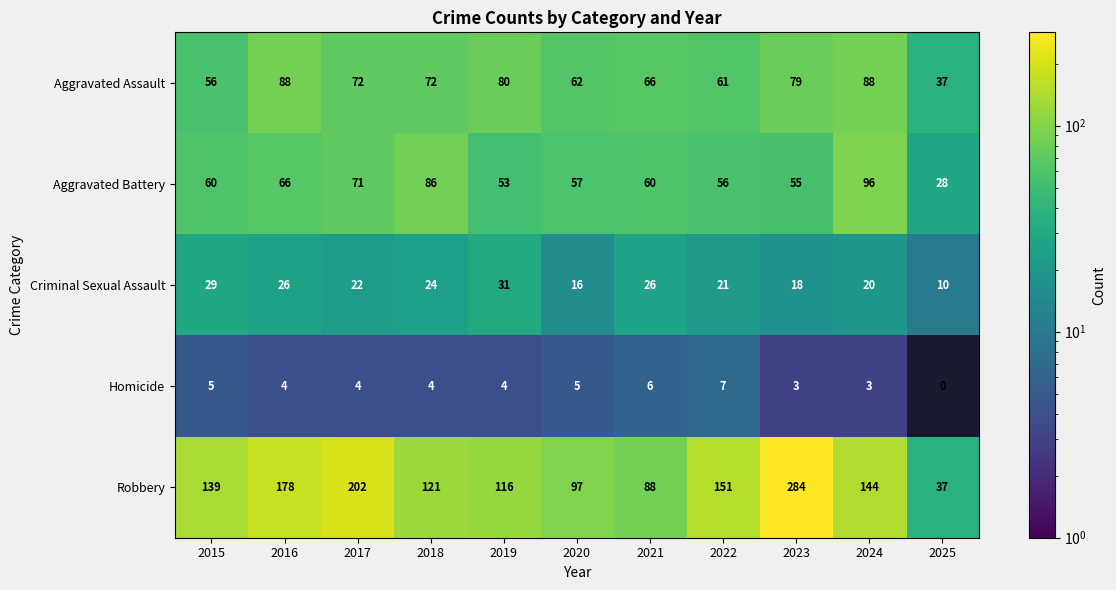

The Robbery series shows 88.0 at 2021. True or false?

True